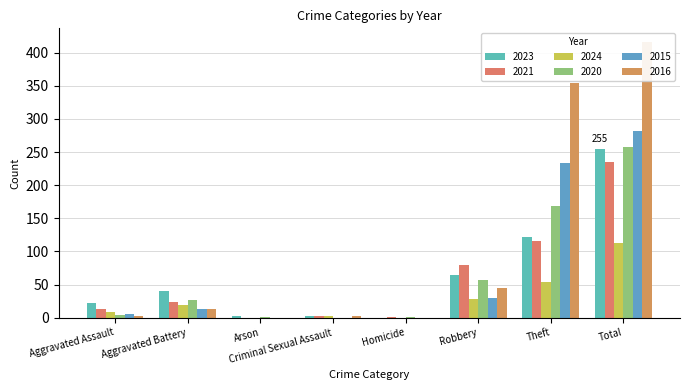

Reading left to right, transcribe all the data shown in this chart.

2023: Aggravated Assault=22	Aggravated Battery=40	Arson=3	Criminal Sexual Assault=2	Homicide=0	Robbery=64	Theft=122	Total=255
2021: Aggravated Assault=13	Aggravated Battery=23	Arson=0	Criminal Sexual Assault=2	Homicide=1	Robbery=80	Theft=116	Total=235
2024: Aggravated Assault=9	Aggravated Battery=19	Arson=0	Criminal Sexual Assault=2	Homicide=0	Robbery=28	Theft=54	Total=113
2020: Aggravated Assault=4	Aggravated Battery=26	Arson=1	Criminal Sexual Assault=0	Homicide=1	Robbery=57	Theft=168	Total=257
2015: Aggravated Assault=6	Aggravated Battery=13	Arson=0	Criminal Sexual Assault=0	Homicide=0	Robbery=30	Theft=233	Total=282
2016: Aggravated Assault=3	Aggravated Battery=13	Arson=0	Criminal Sexual Assault=2	Homicide=0	Robbery=44	Theft=354	Total=416